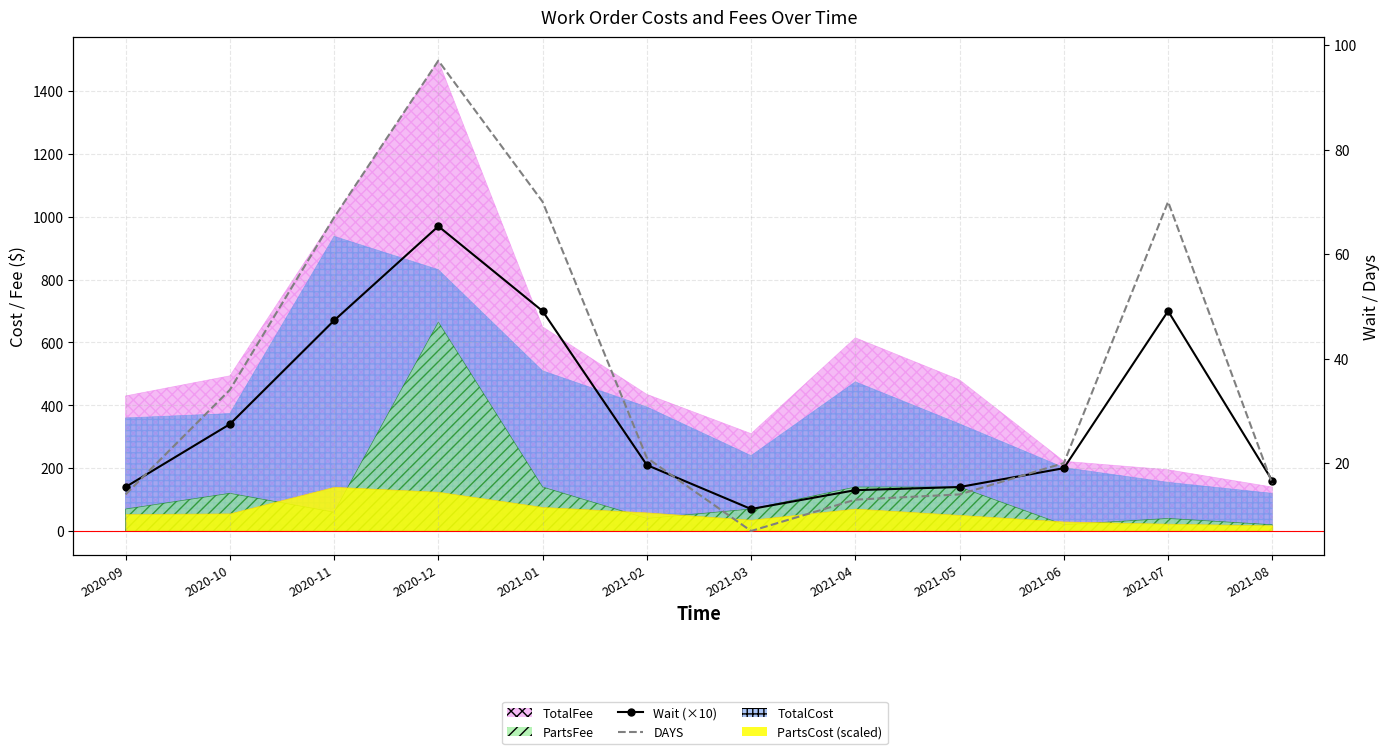

True or false: Wait (×10) has a value of 116 at 2021-02.

False